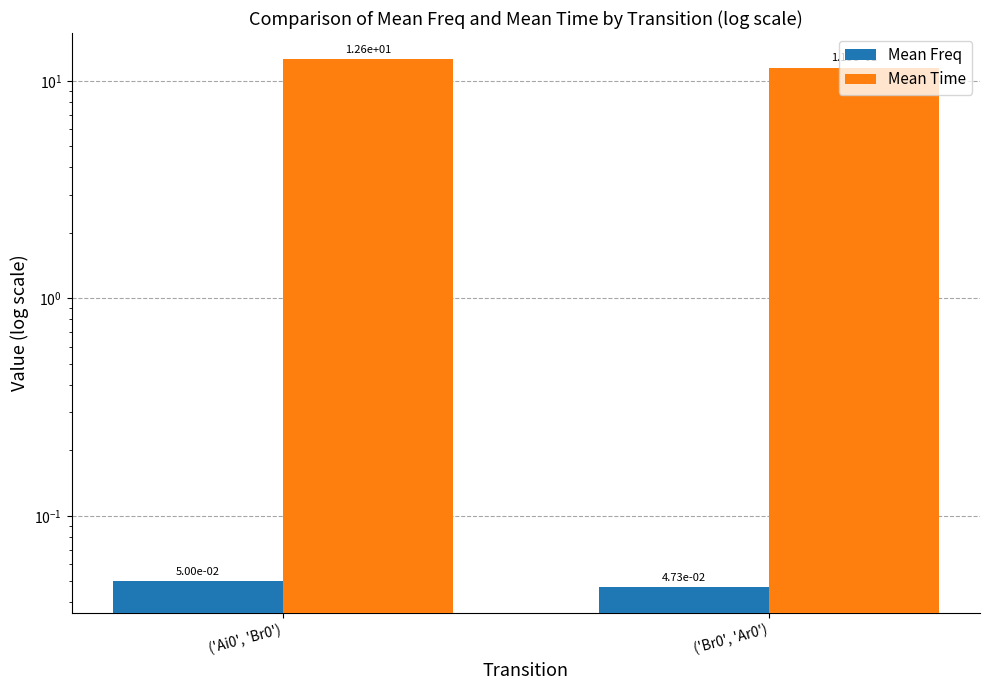

Which has a higher value, ('Br0', 'Ar0') or ('Ai0', 'Br0')?

('Ai0', 'Br0')